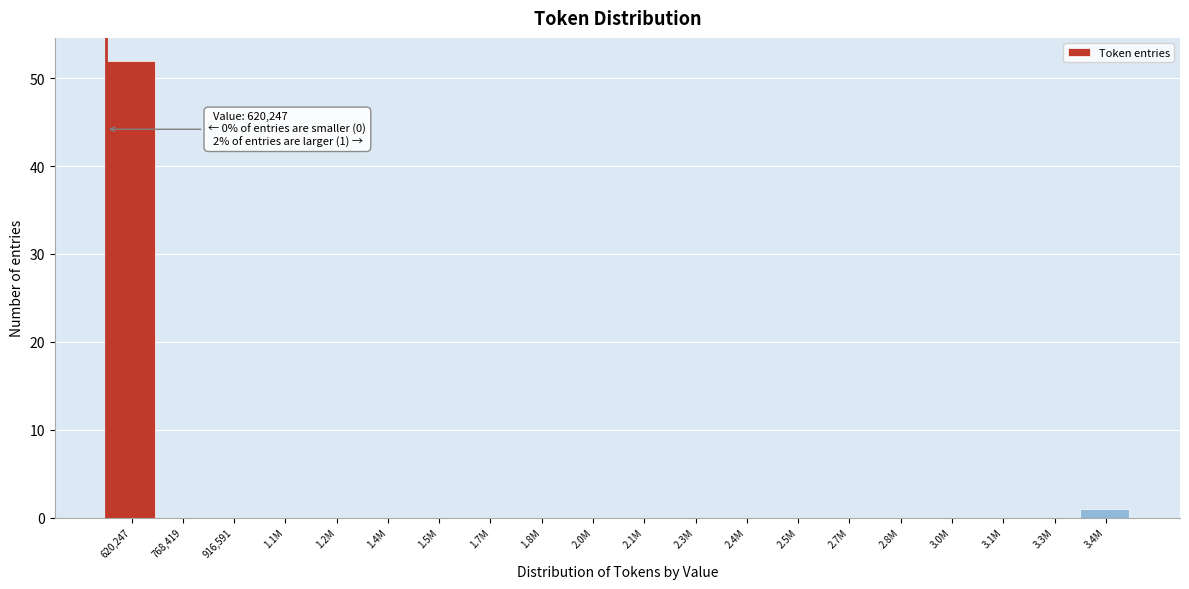

Reading left to right, list all the values displayed in this chart.

620,247=52	768,419=0	916,591=0	1.1M=0	1.2M=0	1.4M=0	1.5M=0	1.7M=0	1.8M=0	2.0M=0	2.1M=0	2.3M=0	2.4M=0	2.5M=0	2.7M=0	2.8M=0	3.0M=0	3.1M=0	3.3M=0	3.4M=1